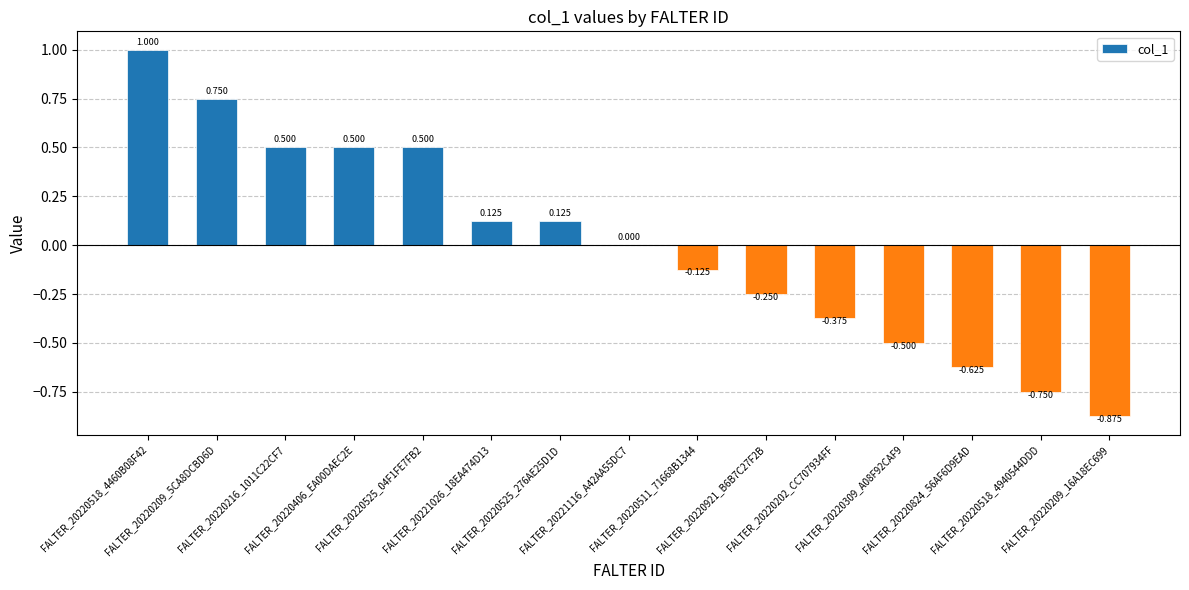

Is it true that the value at FALTER_20220406_EA00DAEC2E is 0.2?

False